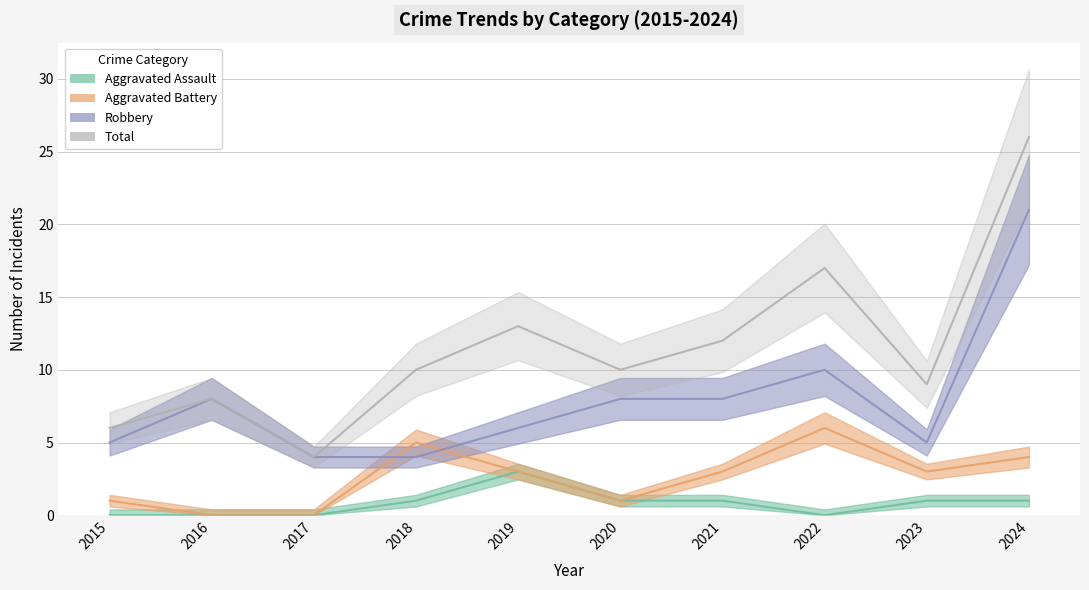

How many lines are shown in the chart?

4